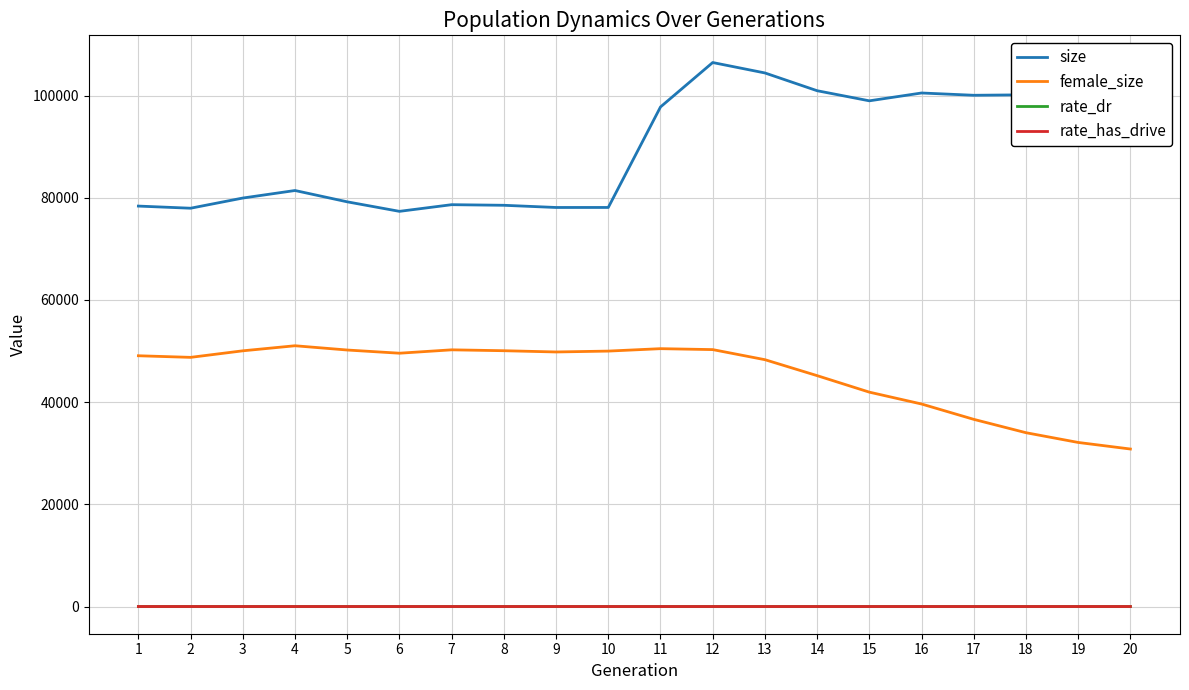

What is the maximum value shown in the chart?

106452.0